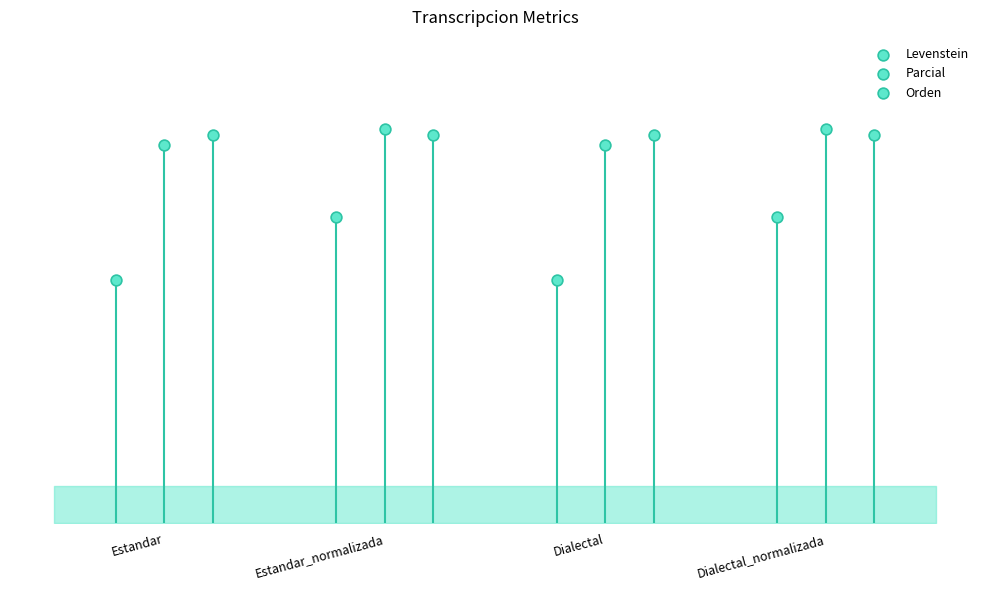

What are all the series names shown in the legend?

Levenstein, Parcial, Orden